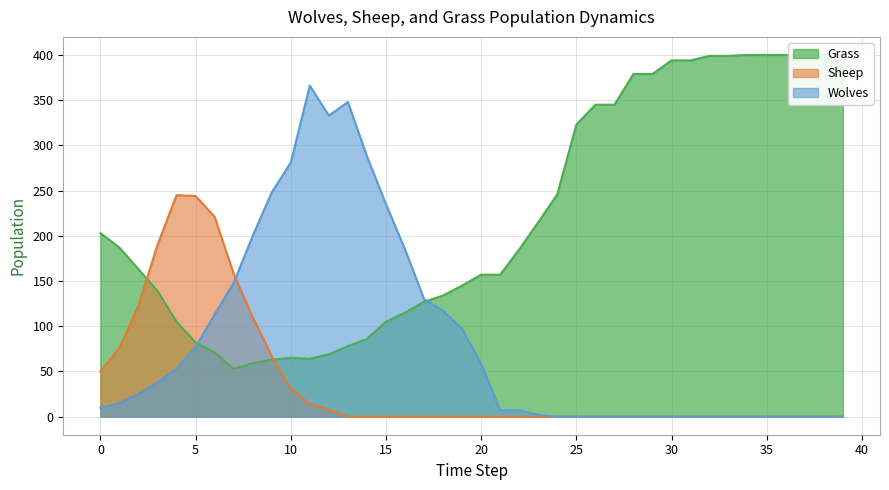

At which label is Grass closest to 226?

23